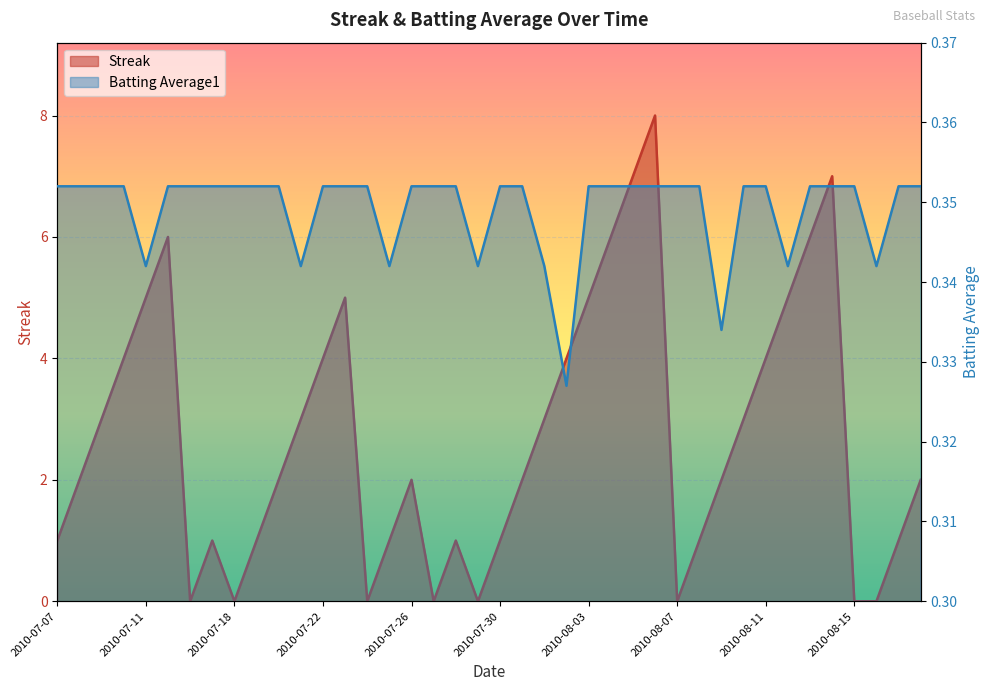

The Streak series shows 3.8 at 2010-07-24. True or false?

False